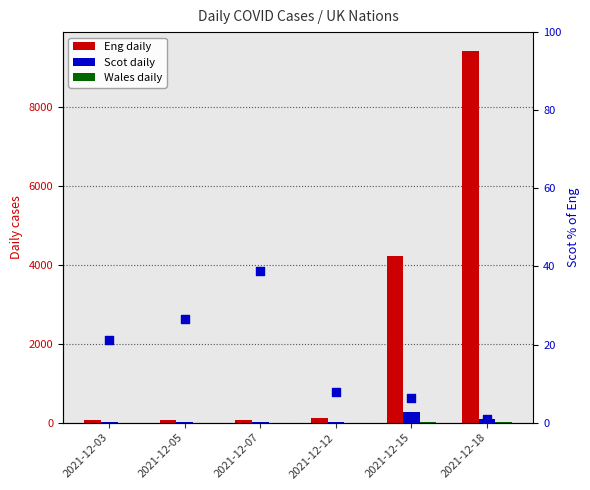

Which series reaches the minimum Y coordinate?

Wales daily